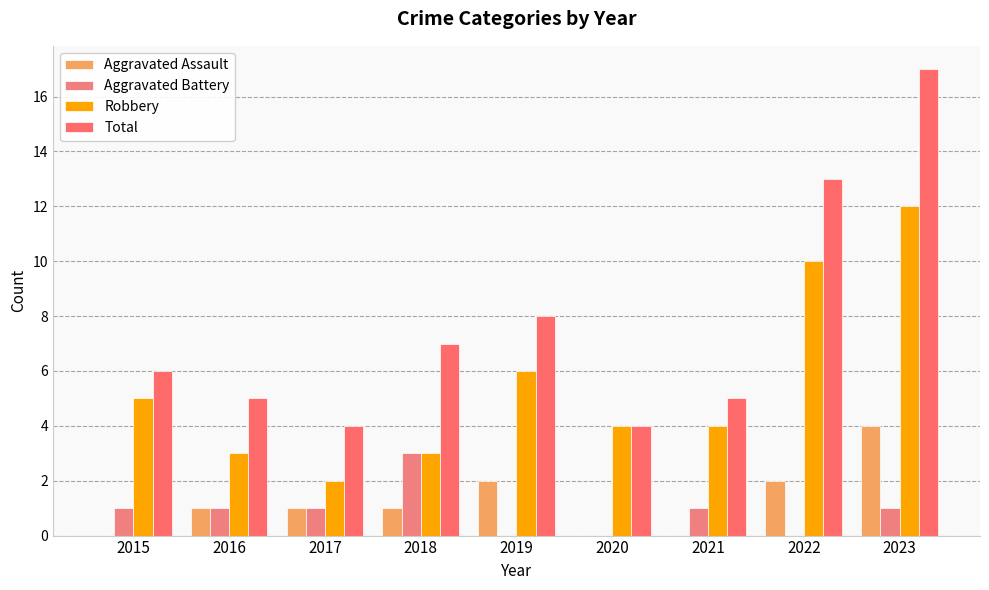

Reading left to right, what are all the values shown in this chart?

Aggravated Assault: 0	1	1	1	2	0	0	2	4
Aggravated Battery: 1	1	1	3	0	0	1	0	1
Robbery: 5	3	2	3	6	4	4	10	12
Total: 6	5	4	7	8	4	5	13	17